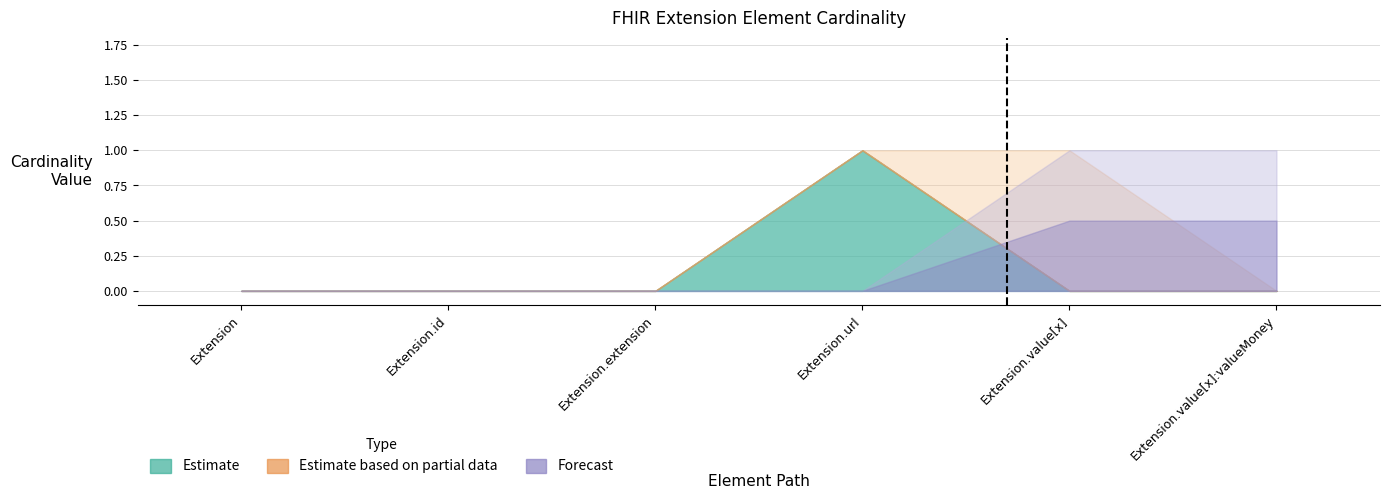

What is the maximum value shown in the chart?

1